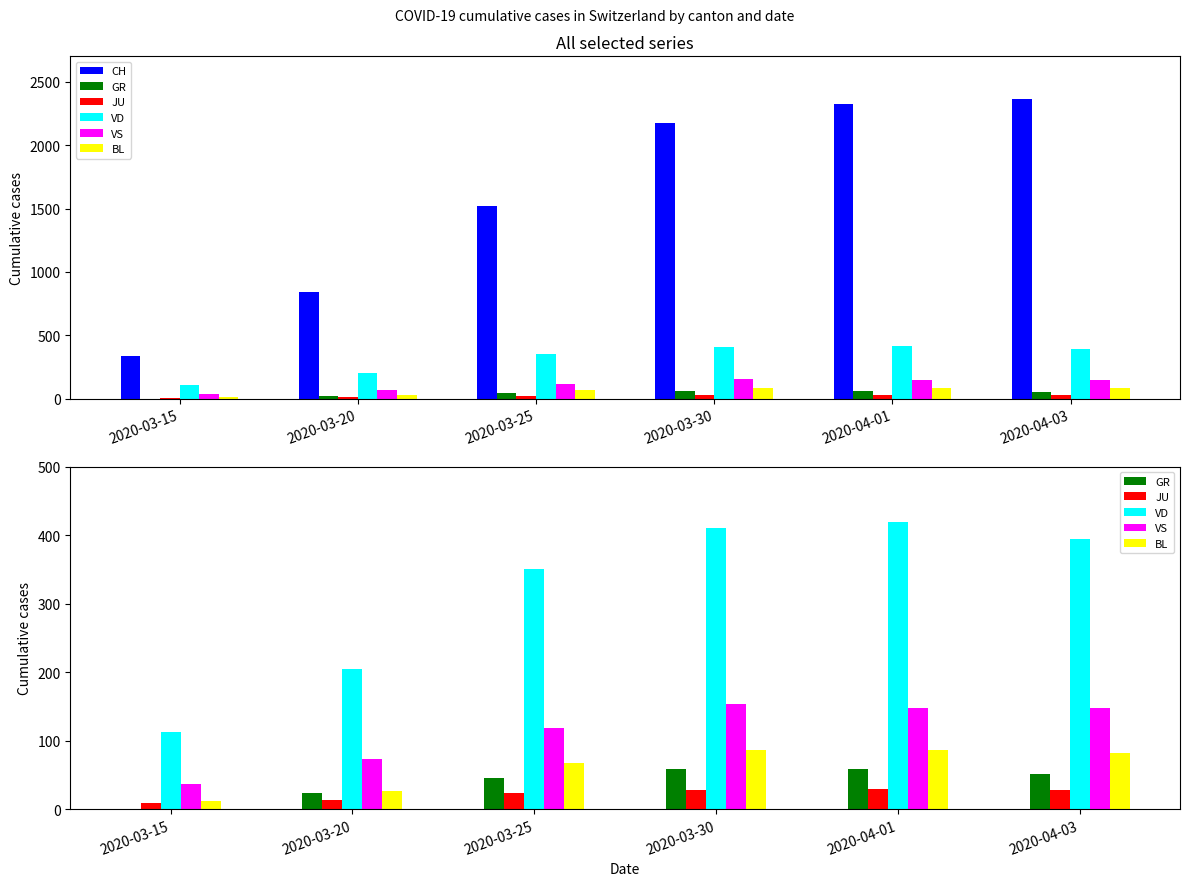

At which category is the sum across all series the highest?

2020-04-01